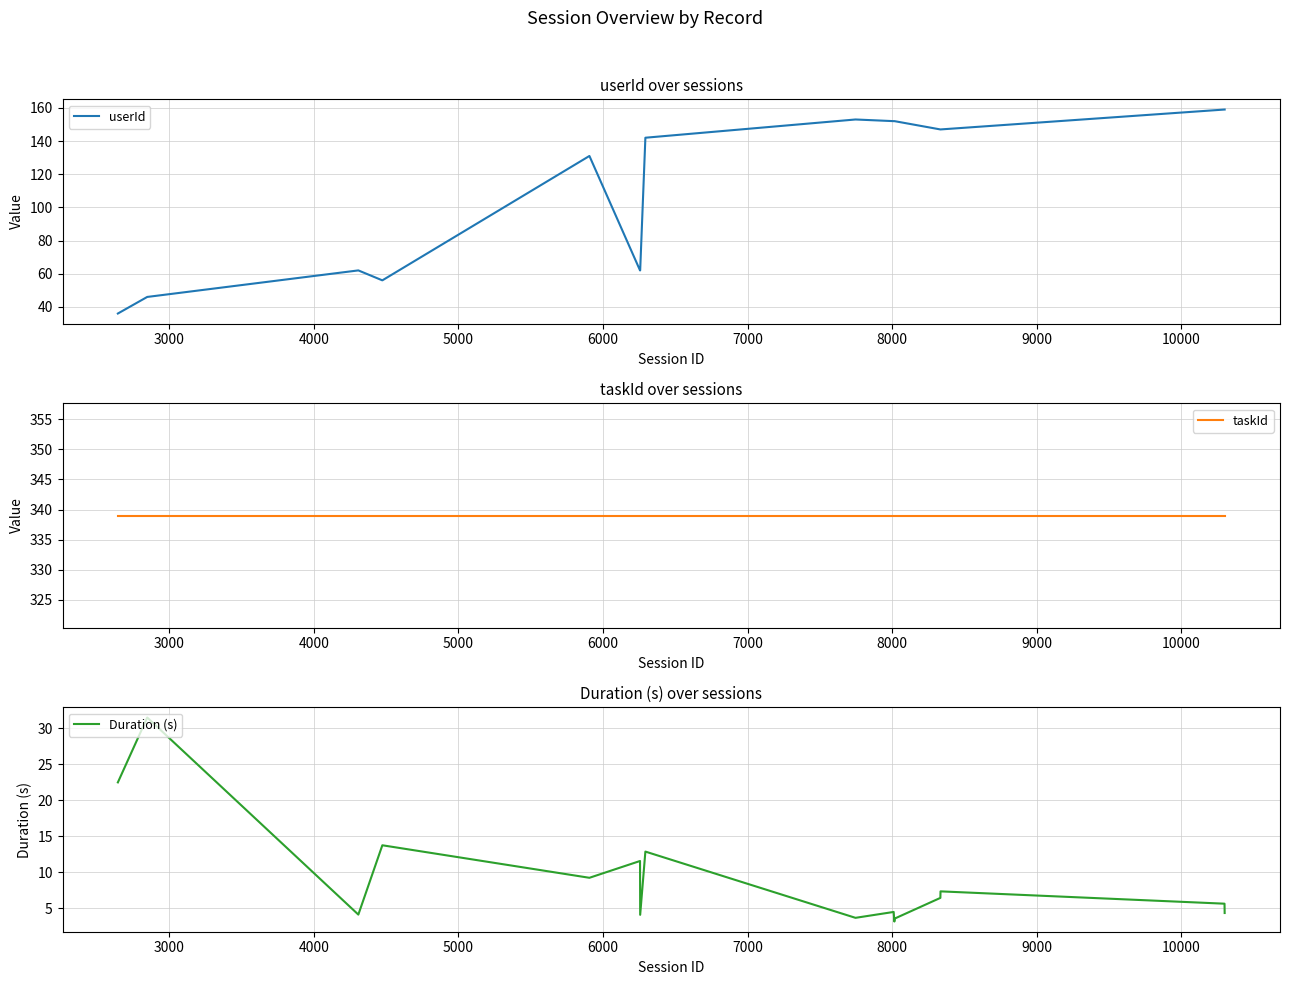

What is the highest value of the Duration (s) series?

31.5